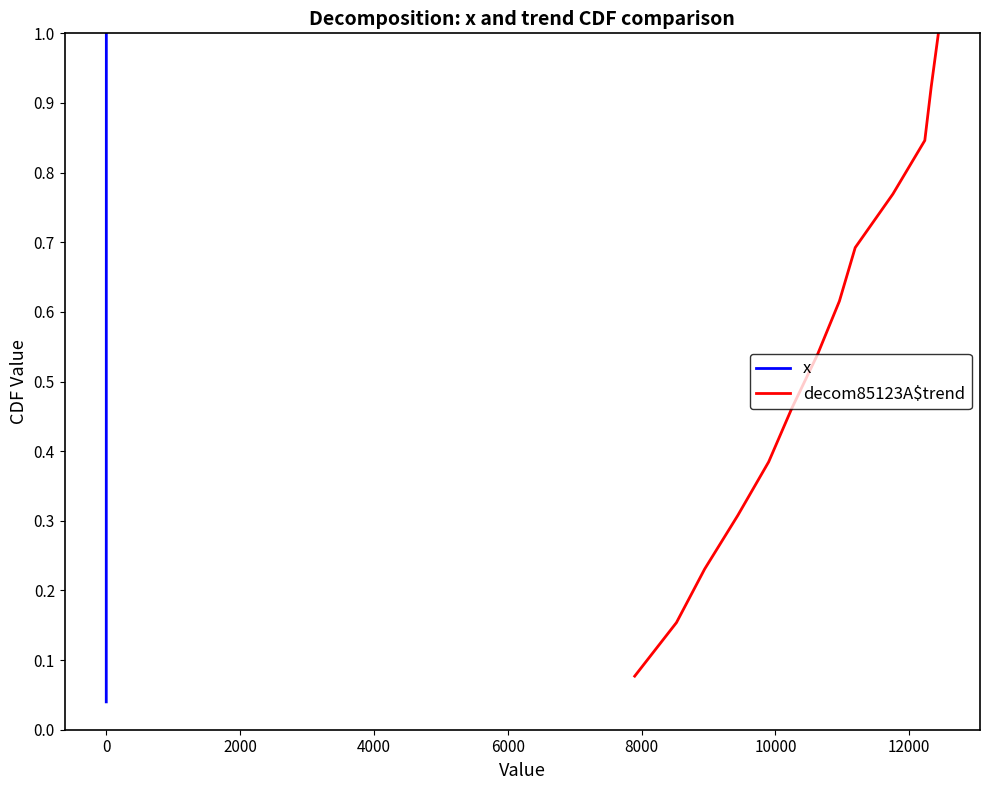

What is the value of the 3rd point from the left?

0.2